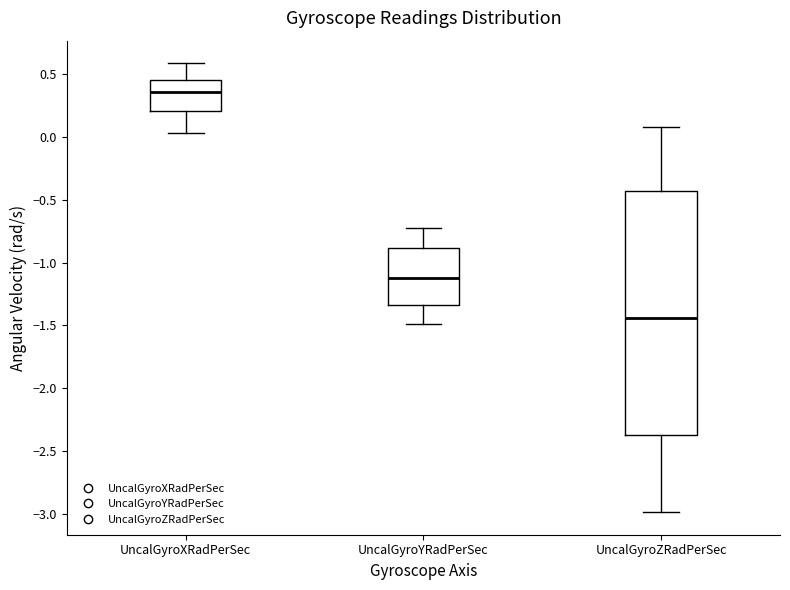

Reading left to right, read every box against the y-axis: the position of its median line, the range the box covers, and the ends of its whiskers. The values are not printed on the chart, so give them approximately, as read against the axis.

UncalGyroXRadPerSec: median 0.35, box 0.20 to 0.45, whiskers 0.05 to 0.60
UncalGyroYRadPerSec: median -1.10, box -1.35 to -0.90, whiskers -1.50 to -0.70
UncalGyroZRadPerSec: median -1.45, box -2.40 to -0.45, whiskers -3.00 to 0.10